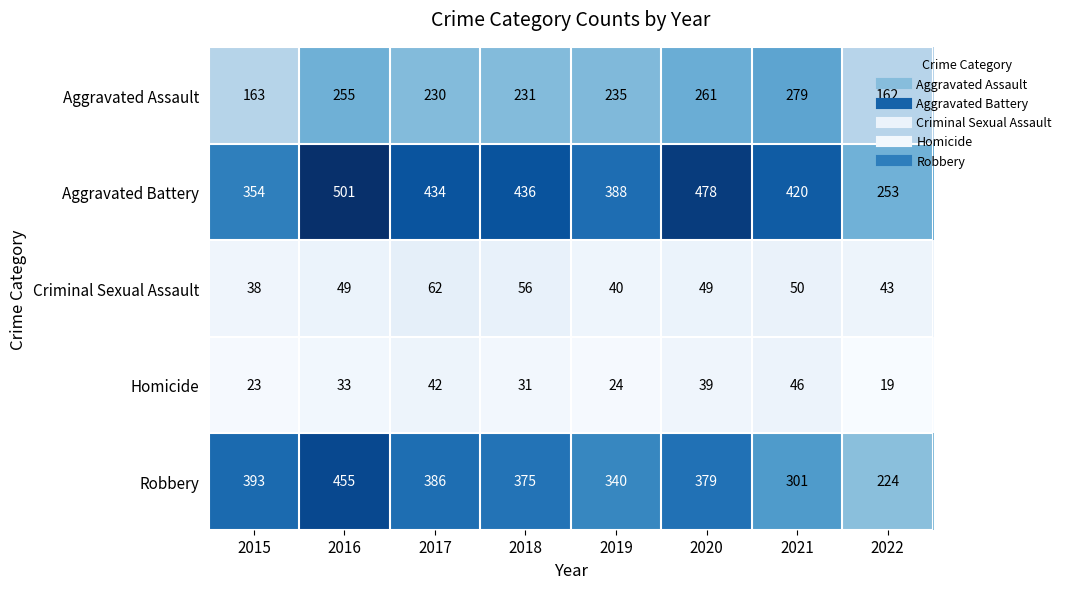

How many data points does each series have?

8